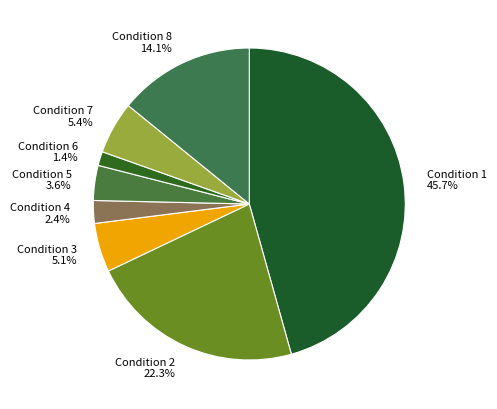

Which slice is the smallest?

Condition 6